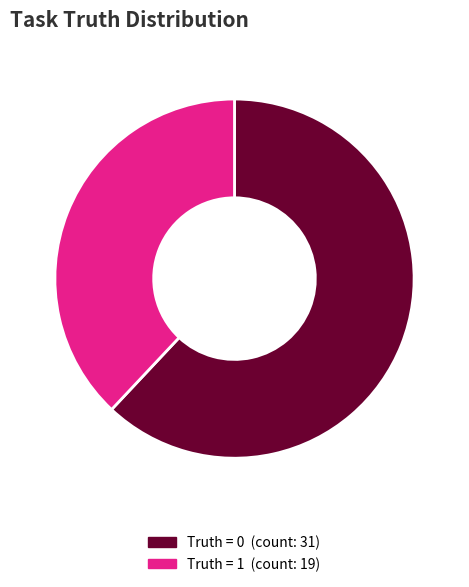

Is there any slice that represents more than half of the pie?

Yes